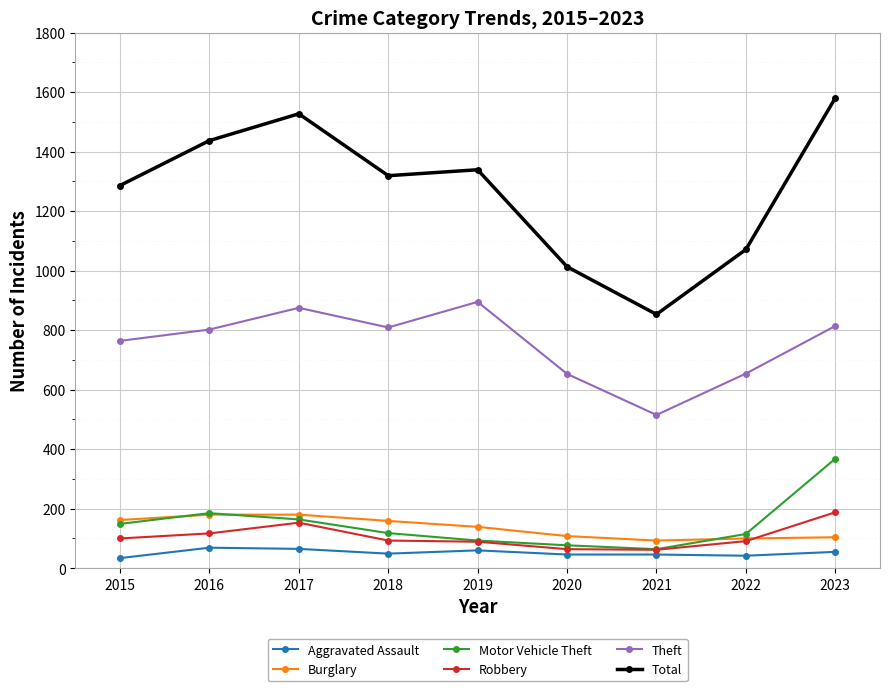

At which category does Motor Vehicle Theft reach its first local peak?

2016